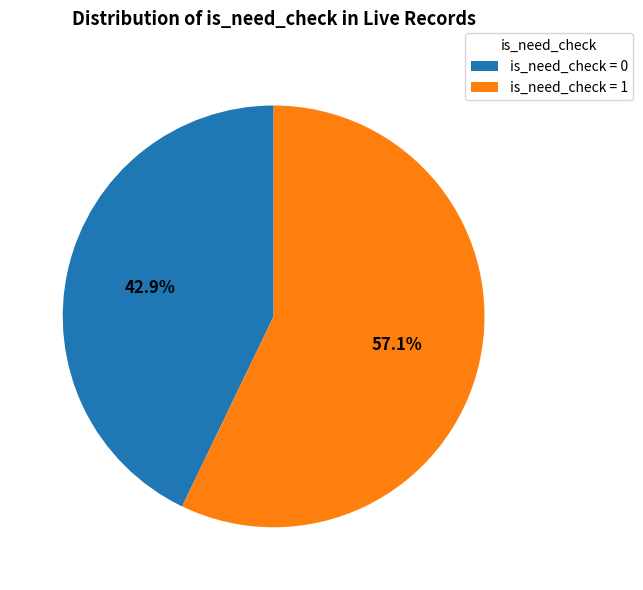

Which slice is the largest?

is_need_check = 1